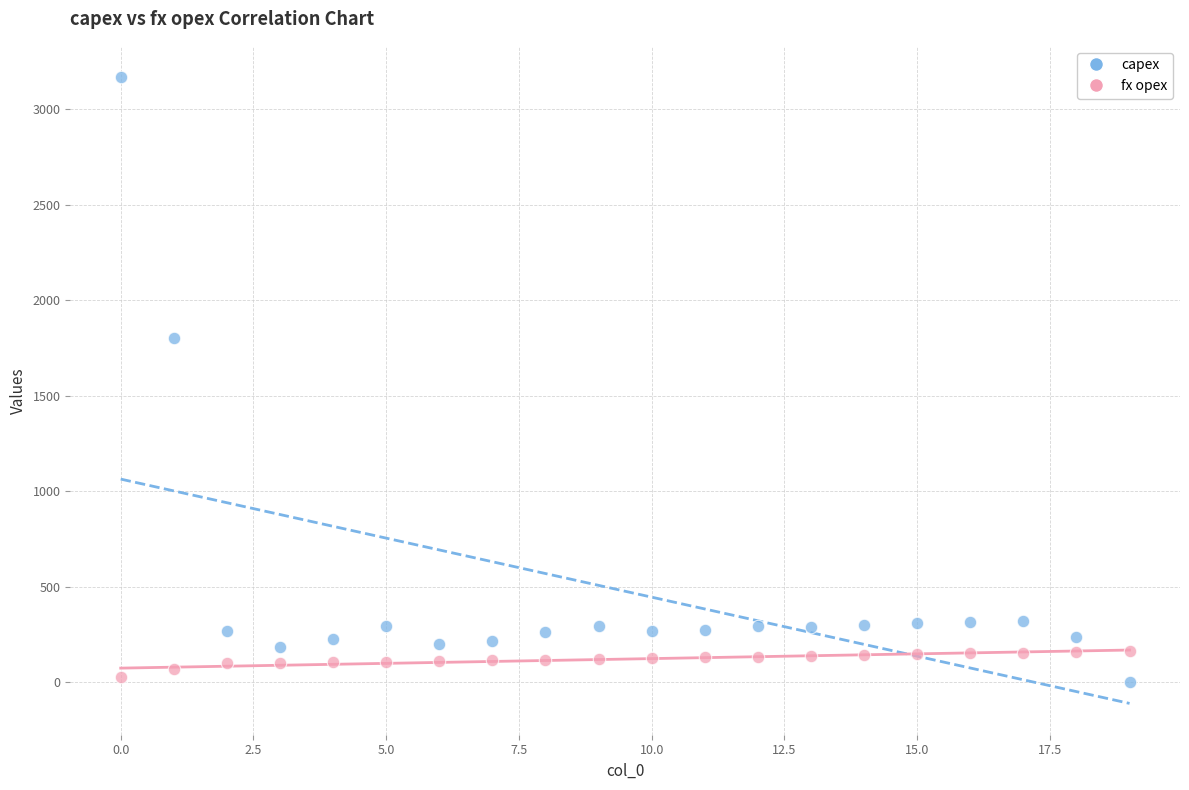

Which series contains the highest Y value?

capex